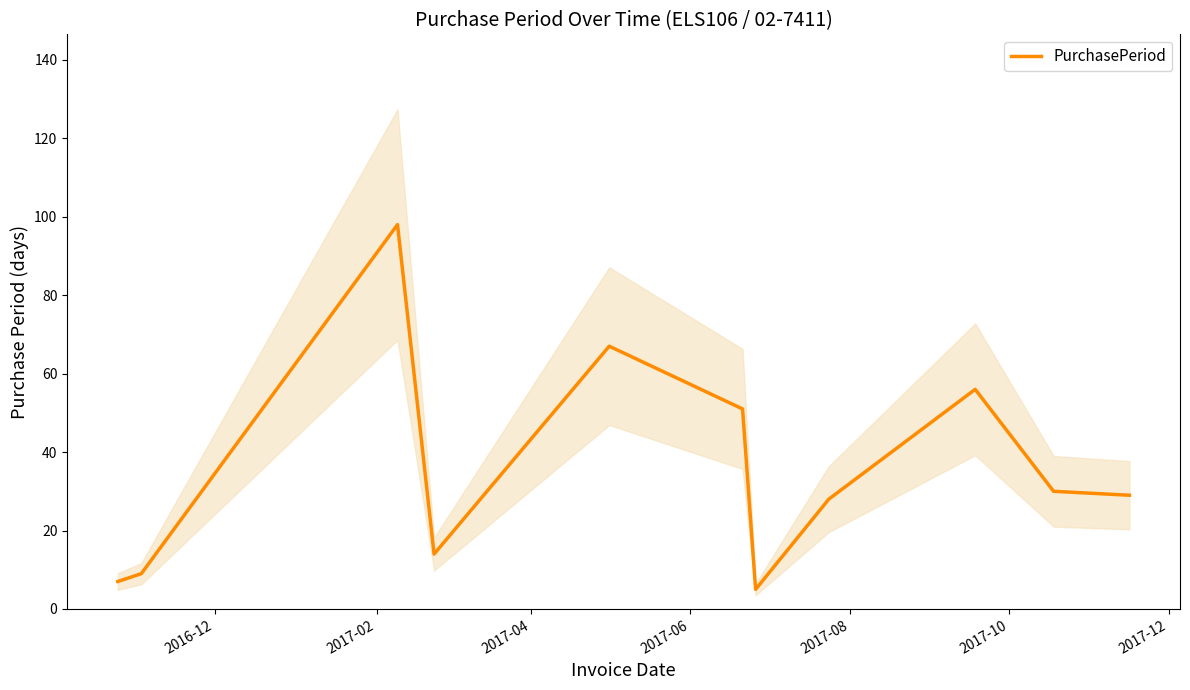

Does the chart have visible grid lines?

No